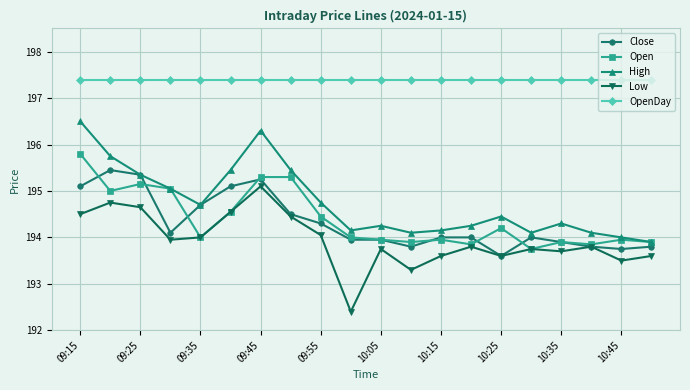

What is the maximum value shown in the chart?

197.4